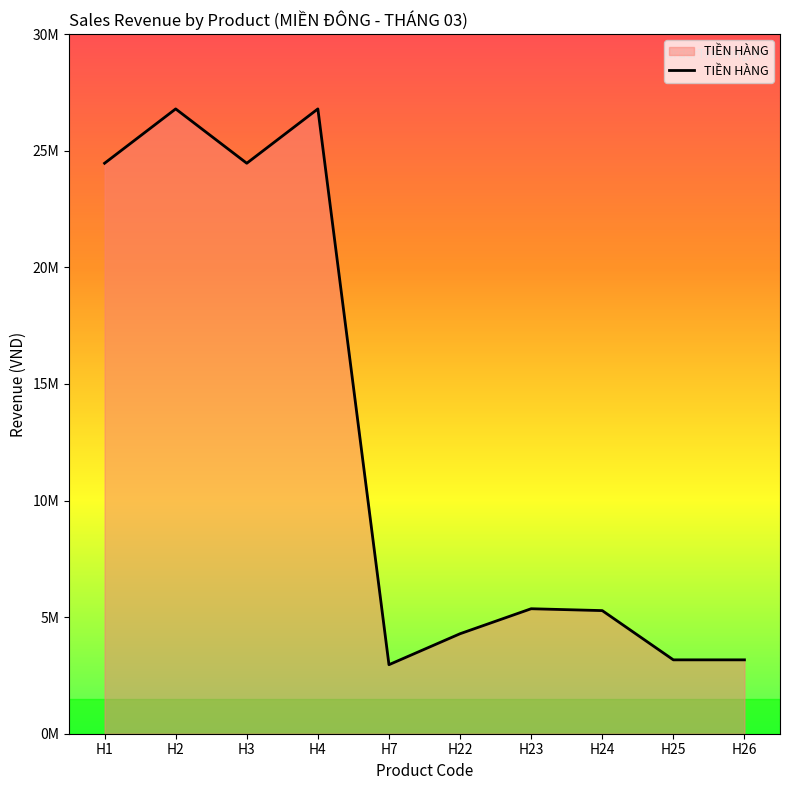

What value does the data have at H23, to the nearest 100?

5360000